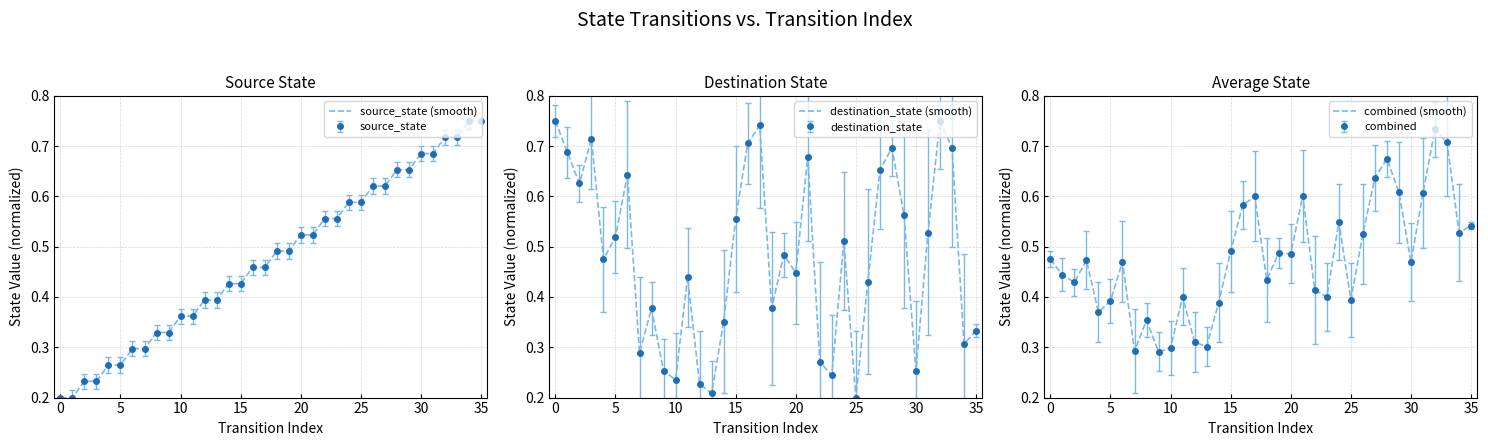

What is the value of the source_state (smooth) point at the 24th from the left?

0.6